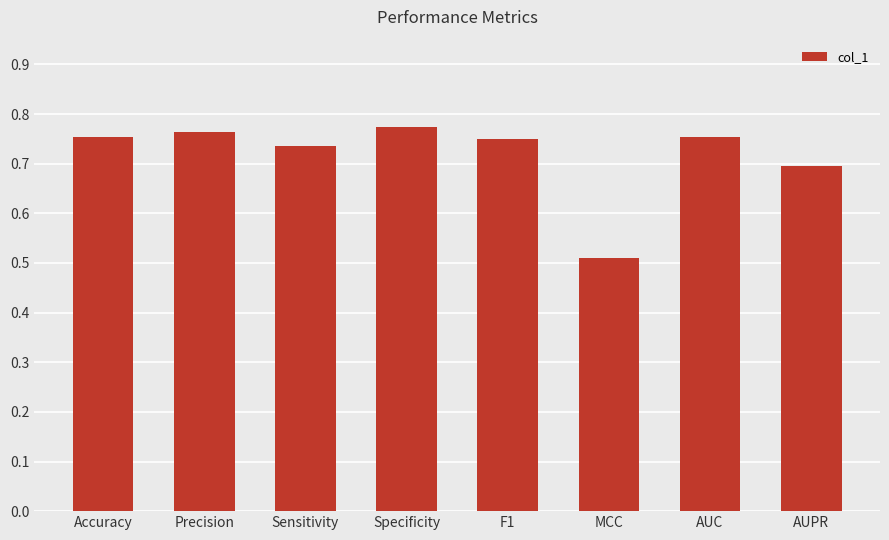

What is the change in value from Specificity to MCC?

-0.3